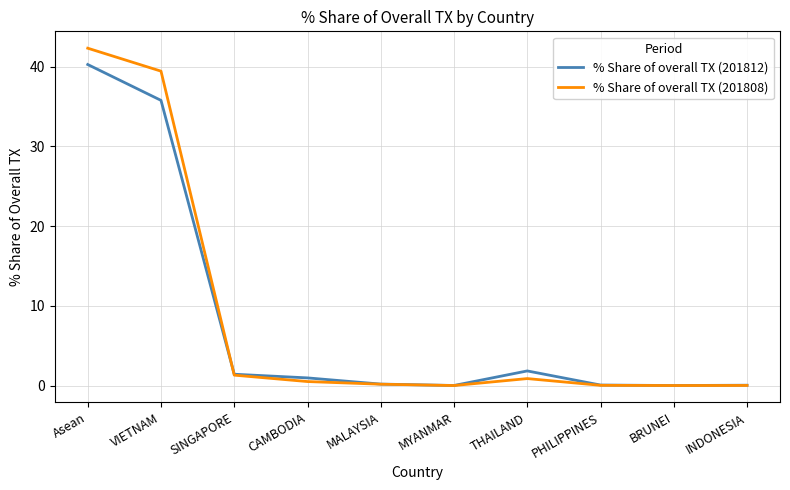

What is the sum of all % Share of overall TX (201812) values?

80.5